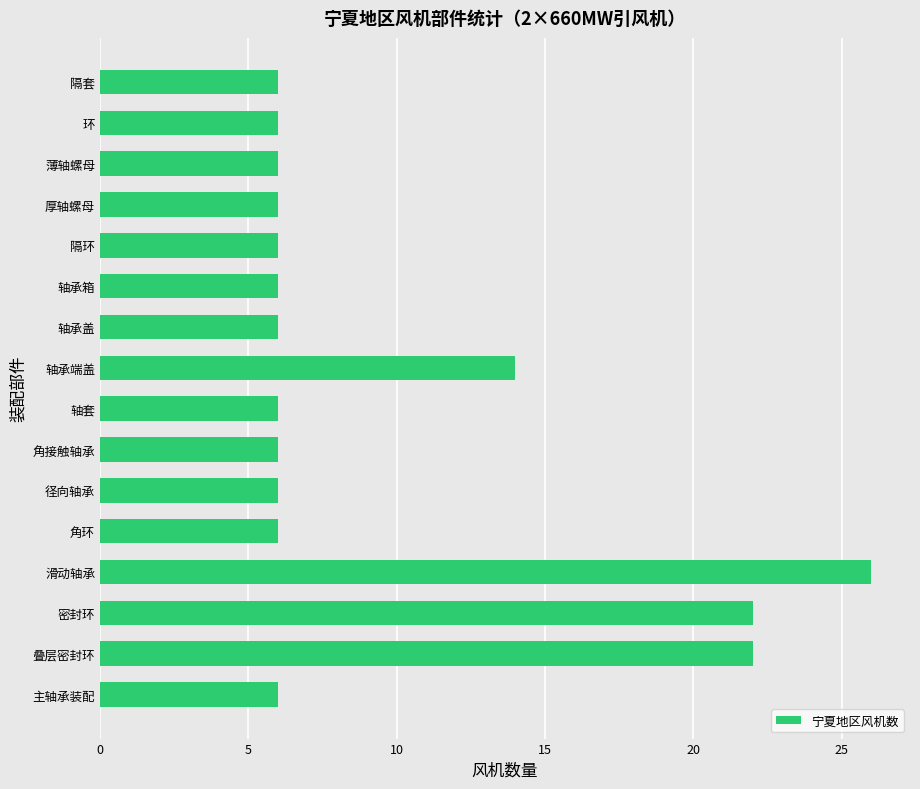

True or false: the data shows 6 at 环.

True